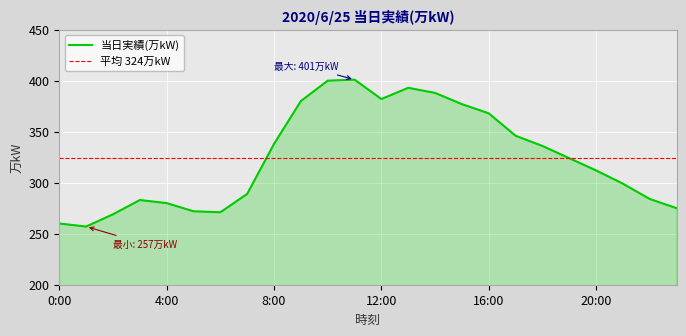

The value of 当日実績(万kW) at 4:00 is 447. True or false?

False